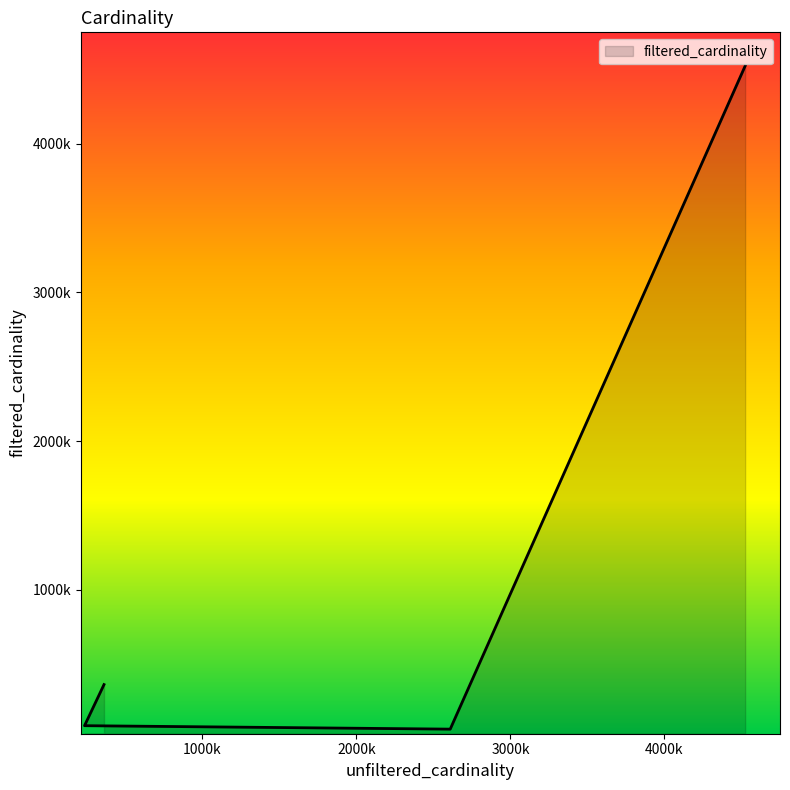

Rank the categories by value from highest to lowest.

4523930, 361472, 234997, 2609129